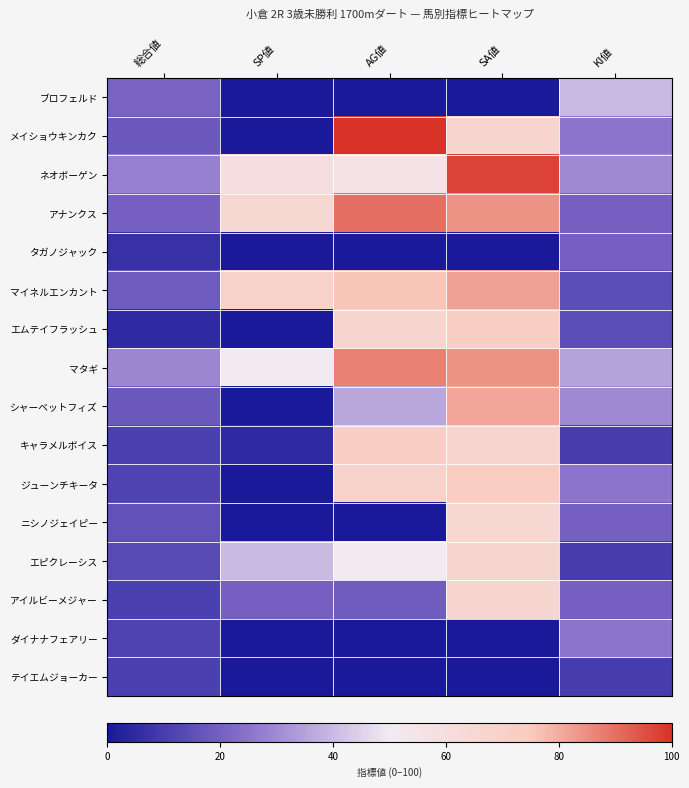

Between SP値 and AG値, which is larger?

SP値